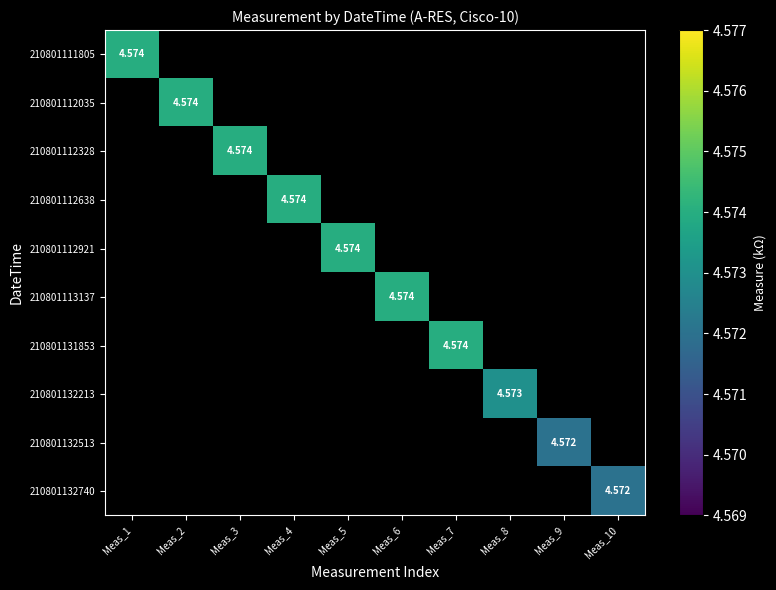

Rank the series by their maximum value, from highest to lowest.

210801111805, 210801112035, 210801112328, 210801112638, 210801112921, 210801113137, 210801131853, 210801132213, 210801132513, 210801132740